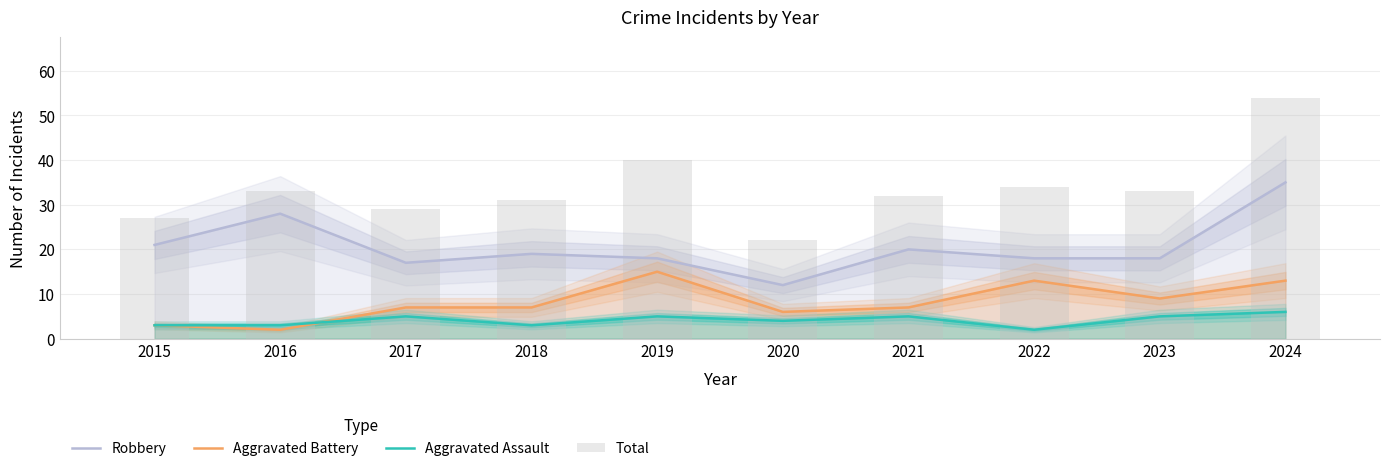

What are all the series names shown in the legend?

Robbery, Aggravated Battery, Aggravated Assault, Total